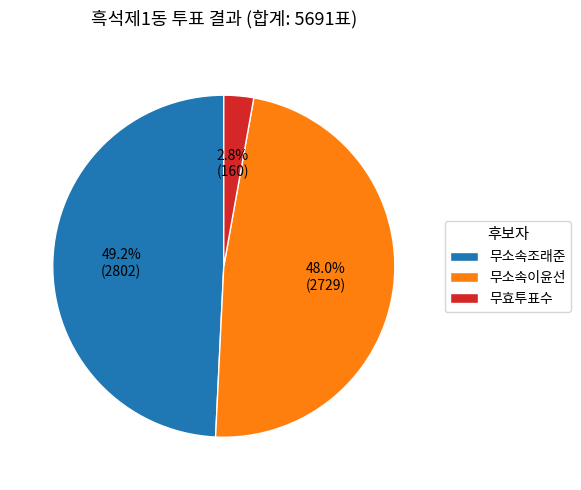

How many segments does this pie chart have?

3